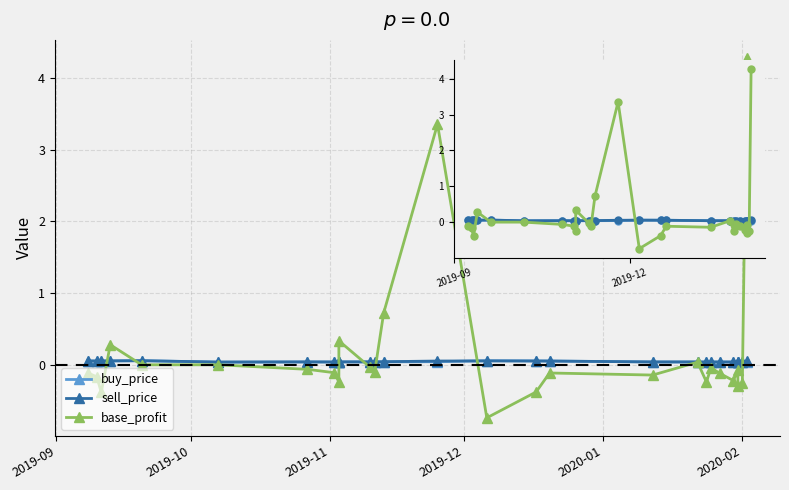

Which has a higher value, 6 or 15?

15